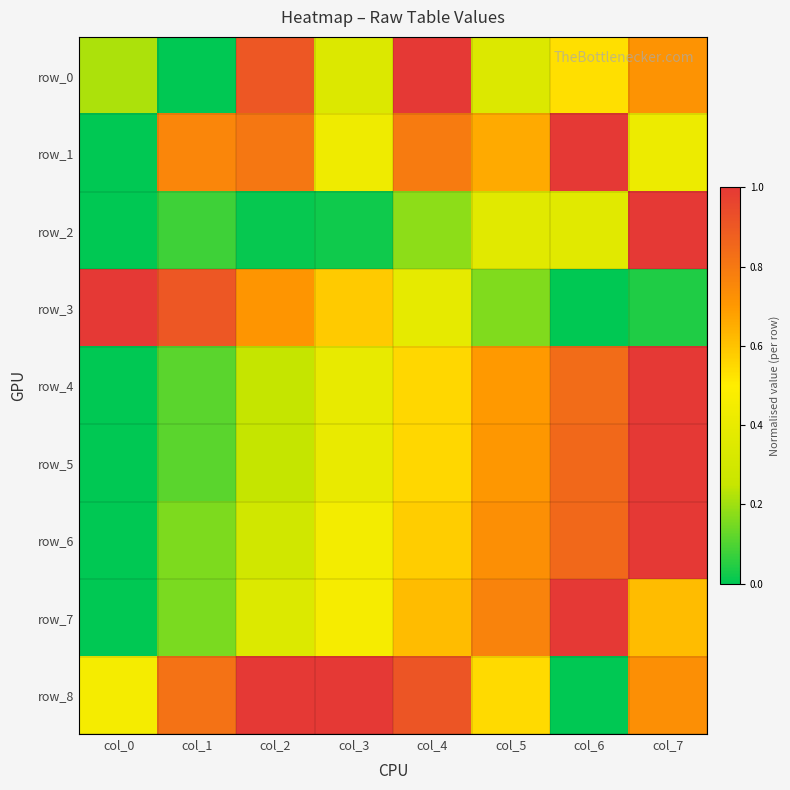

Read the row_0 value at col_6.

0.5